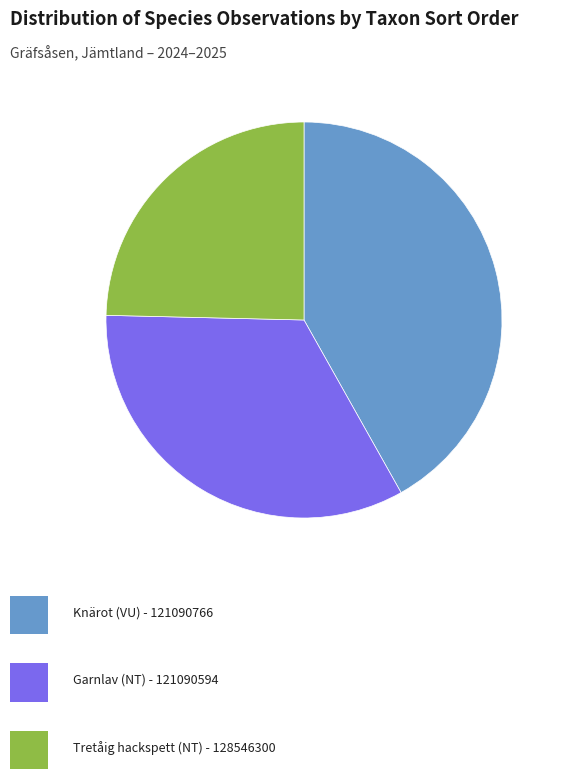

Is there any slice that represents more than half of the pie?

No